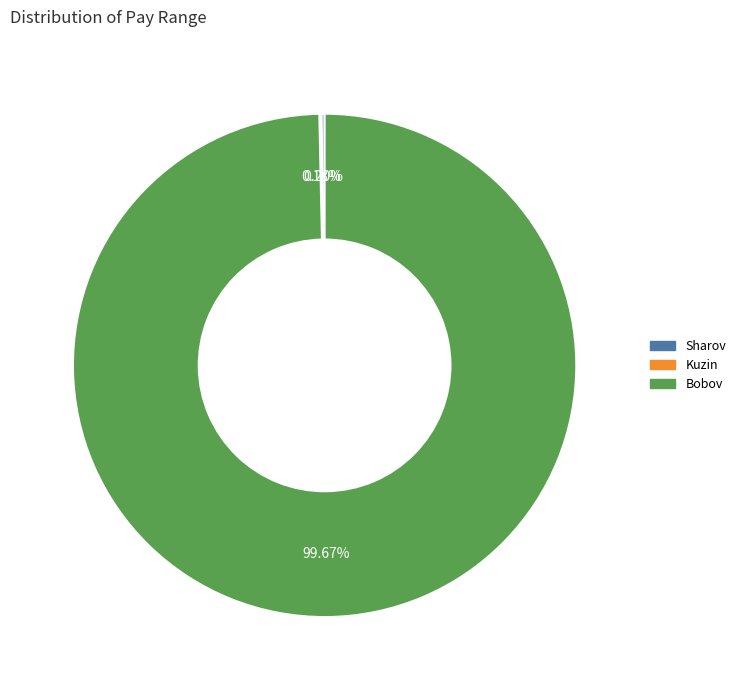

What is the majority slice?

Bobov